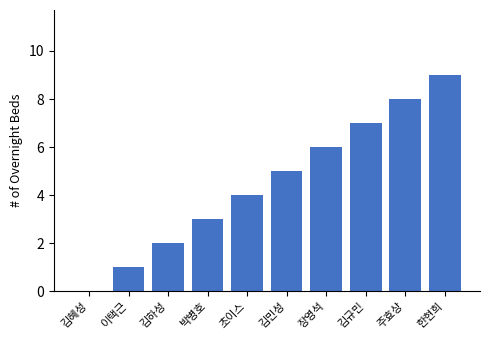

Which label corresponds to the largest value in the chart?

한현희